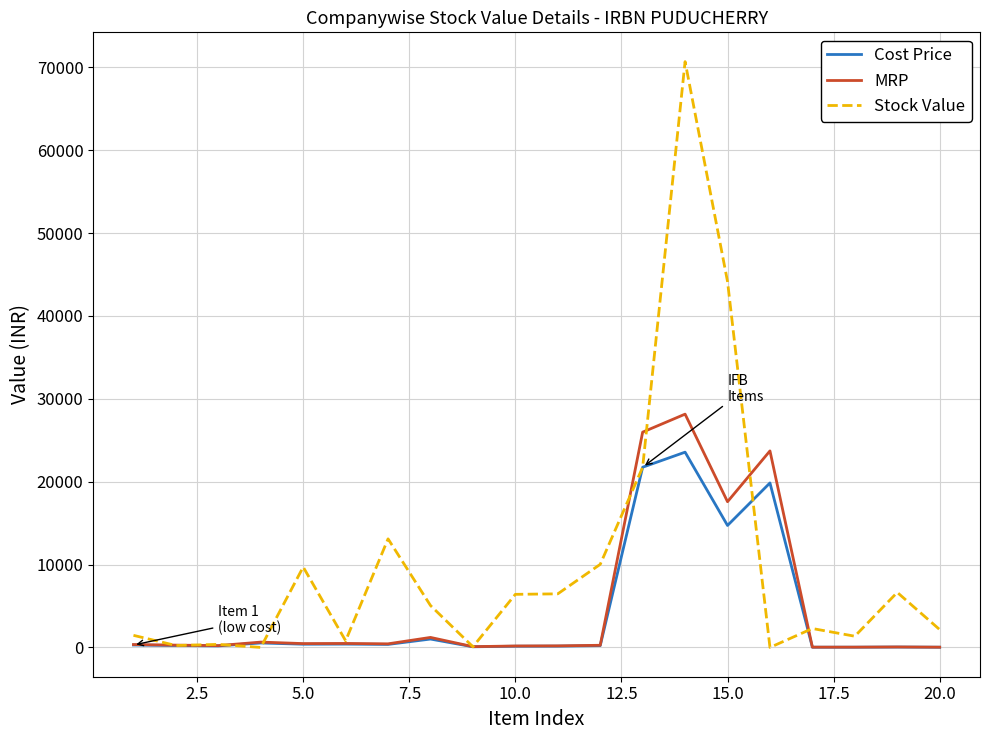

In Cost Price, how many points are higher than both neighbors (excluding endpoints)?

6